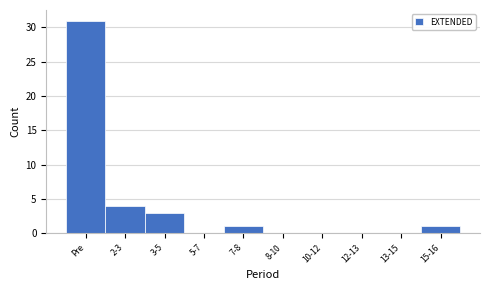

Reading right to left, extract all data points from this chart.

15-16=1	13-15=0	12-13=0	10-12=0	8-10=0	7-8=1	5-7=0	3-5=3	2-3=4	Pre=31